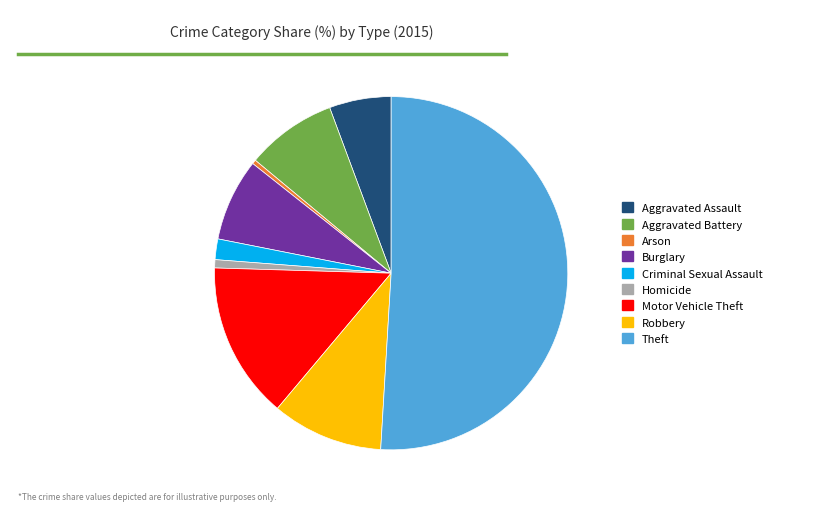

Which slice is the largest?

Theft